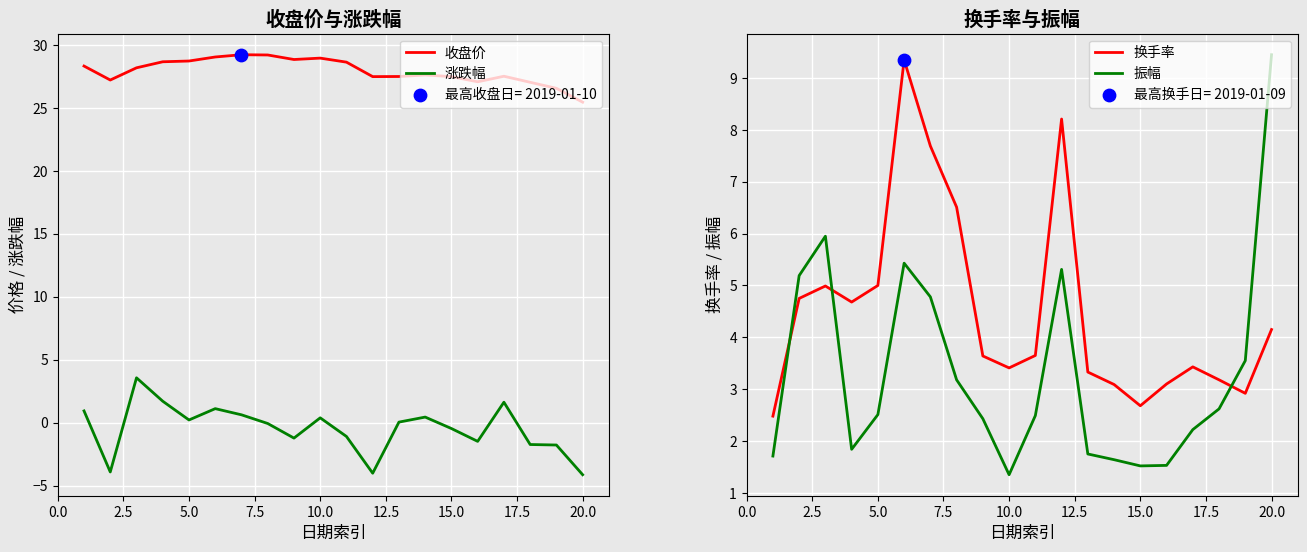

At how many categories does at least one series exceed 24?

20